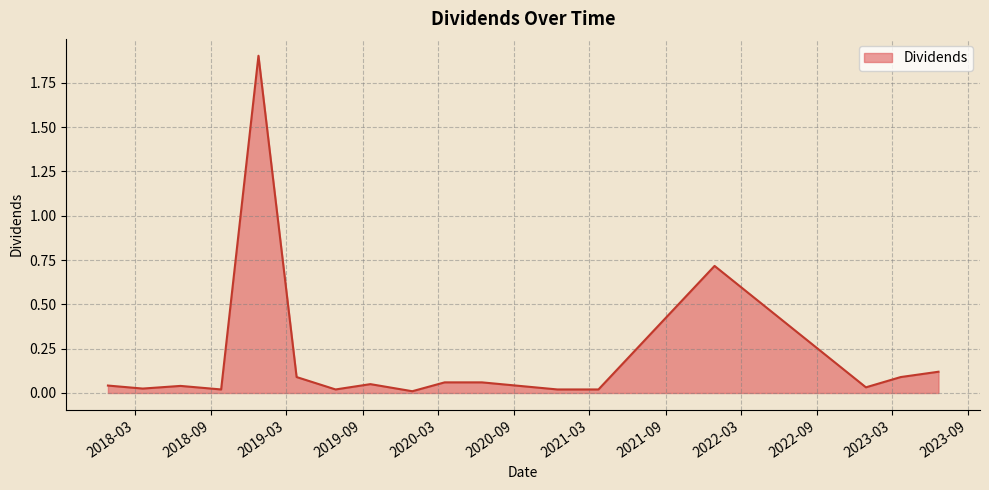

What is the difference between the maximum and minimum values?

1.9